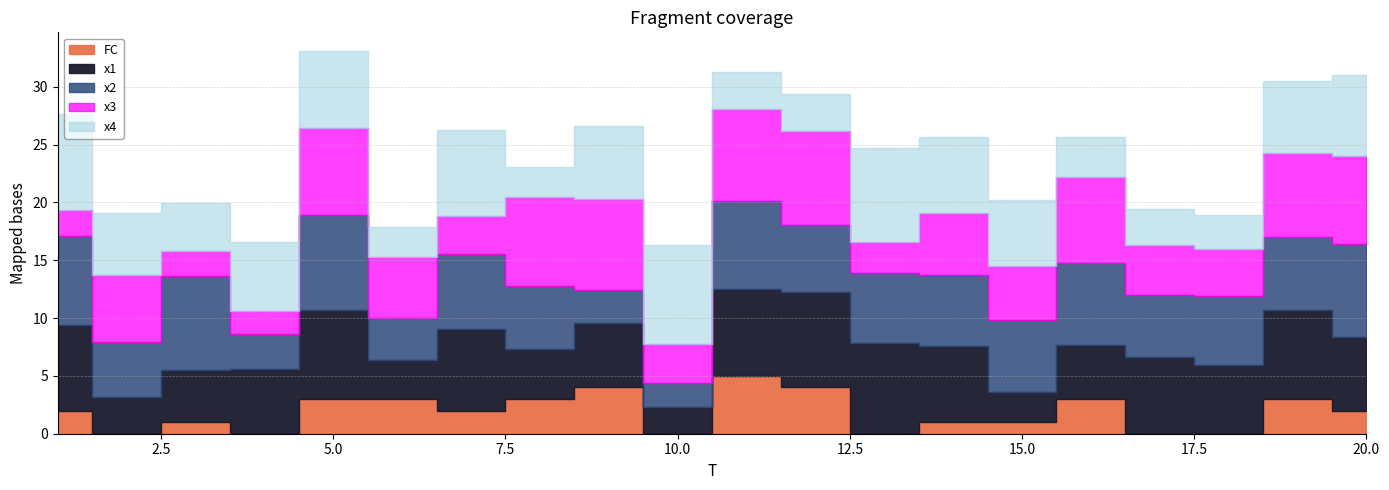

In x3, how many points are higher than both neighbors (excluding endpoints)?

6